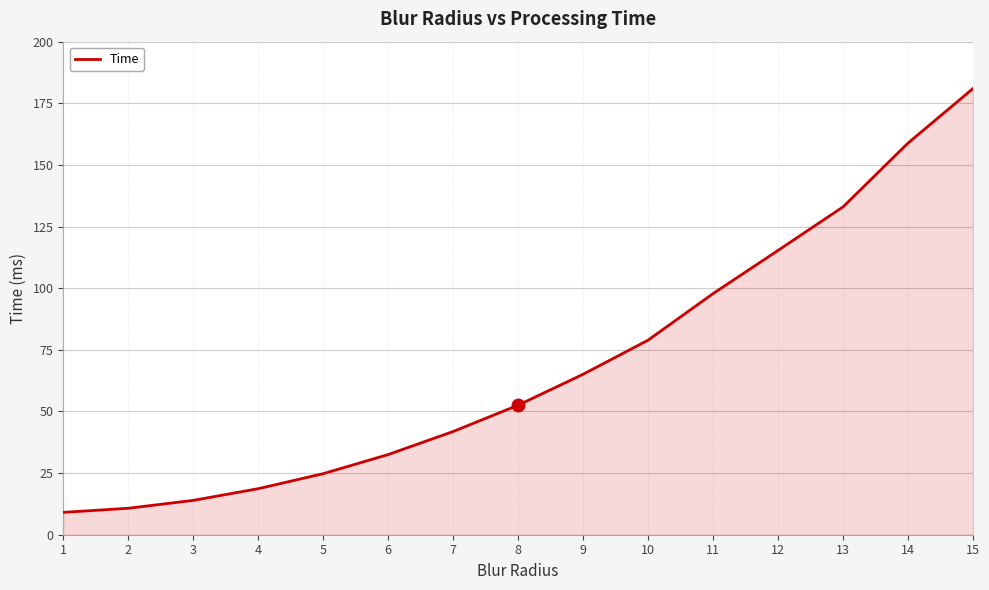

What is the change in value from 9 to 14?

+93.8